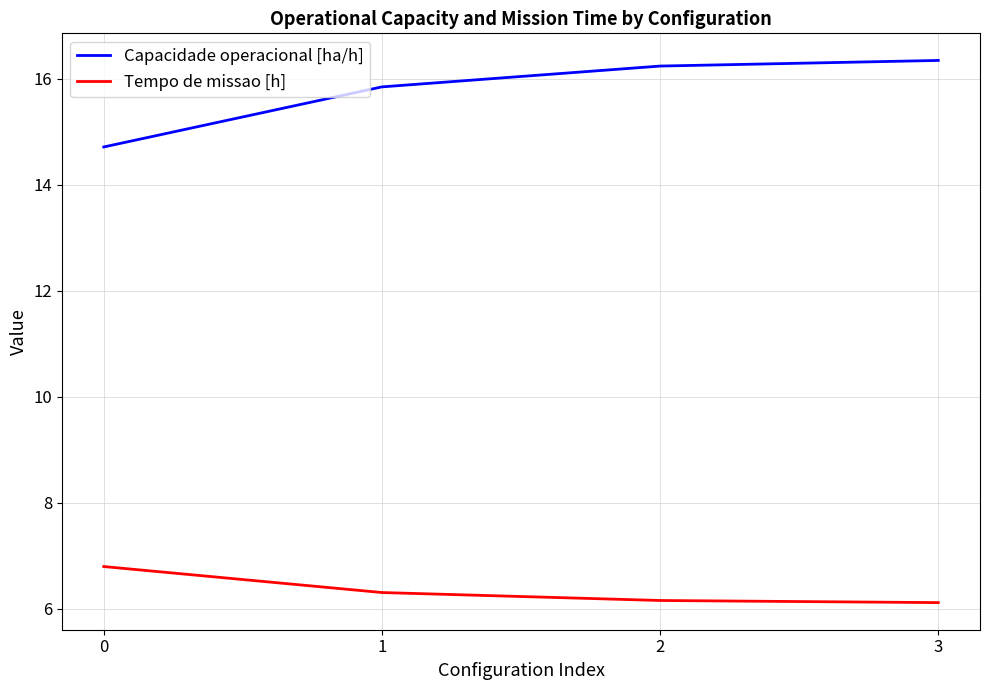

True or false: Capacidade operacional [ha/h] has more than 0 interior local peaks.

False